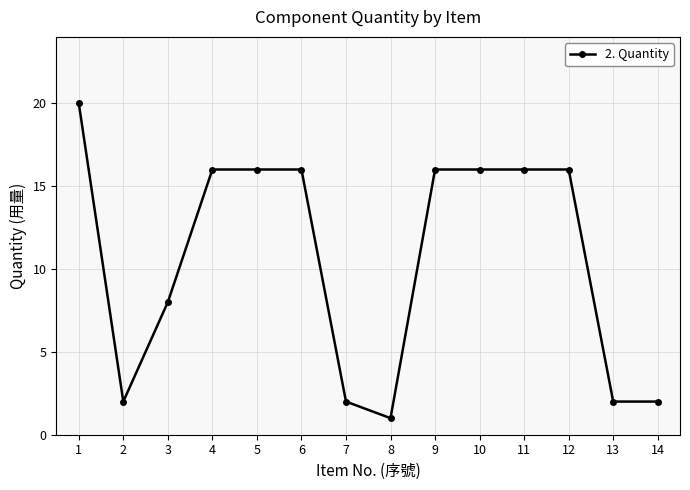

What is the ratio of the value at 11 to the value at 12?

1.0